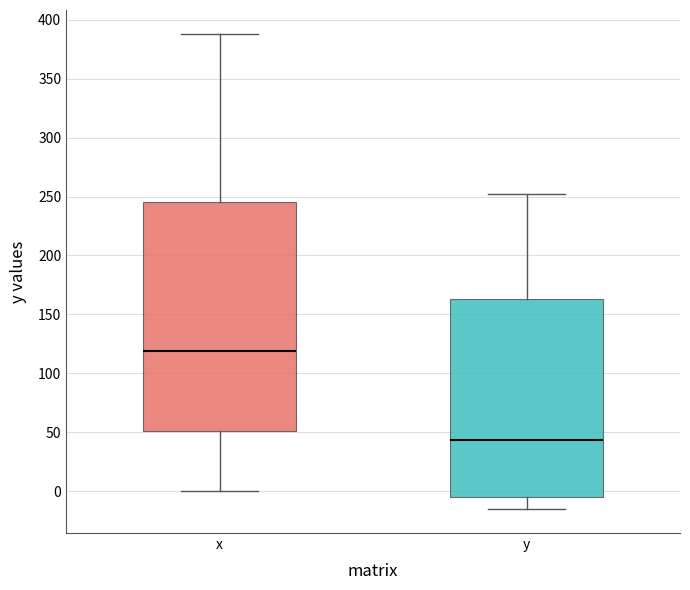

Where does the lower whisker of the box for y end on the y-axis? The values are not printed on the chart, so give them approximately, as read against the axis.

-15